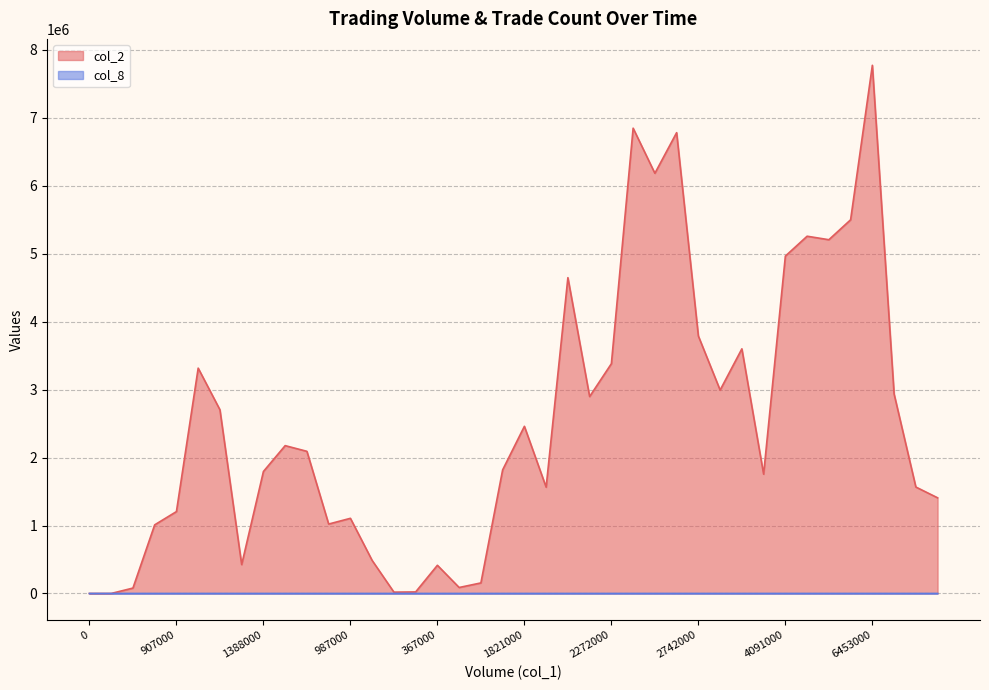

What is the difference between the second highest and second lowest values in the col_8 series?

138